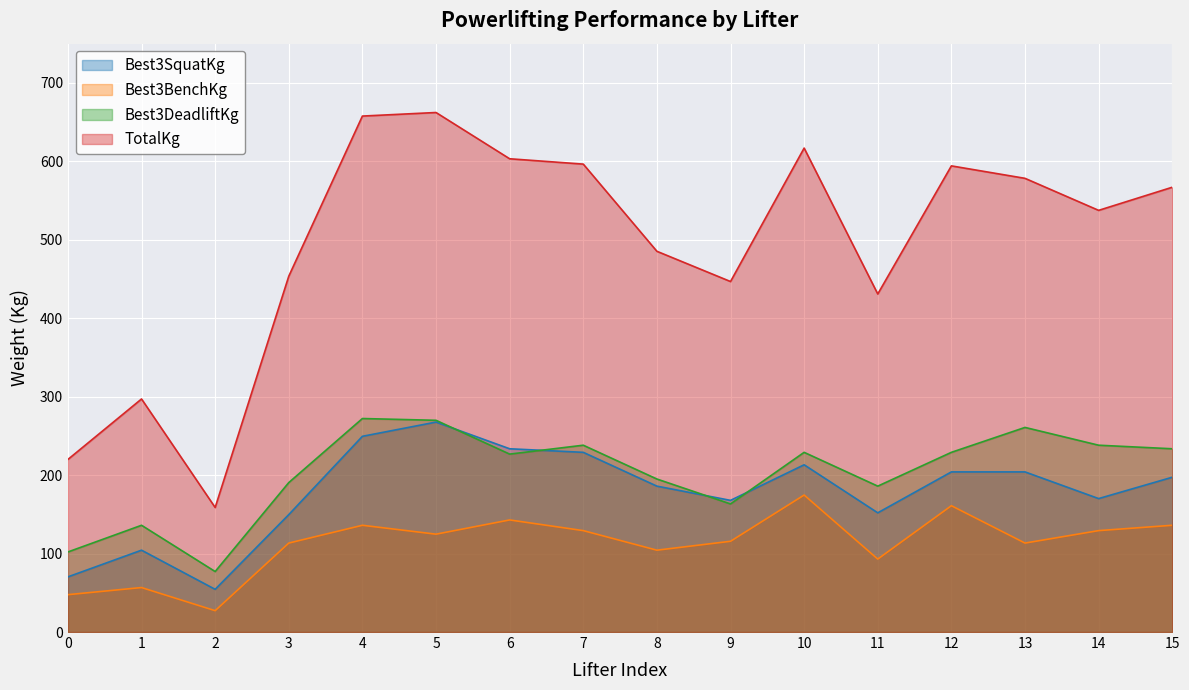

How many values in the Best3DeadliftKg series are below 229?

8